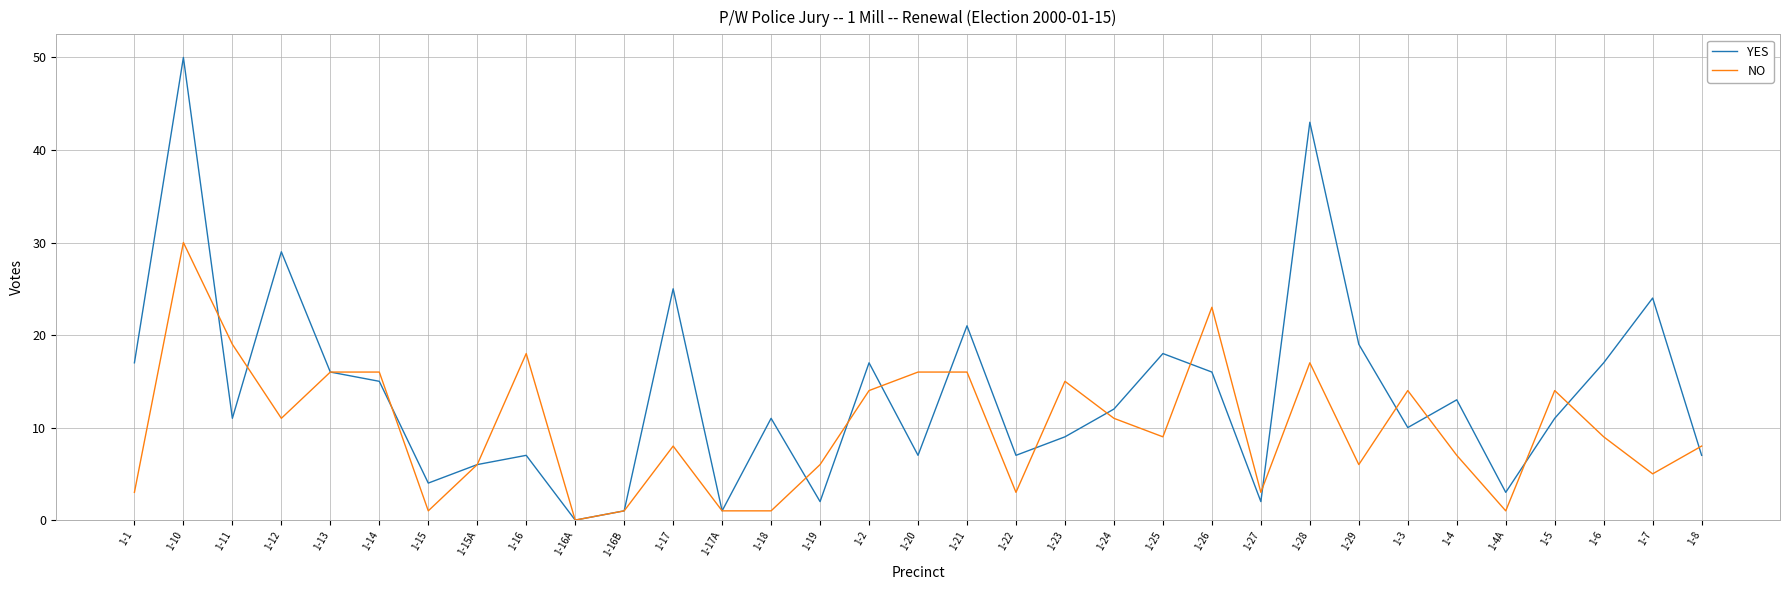

What is the difference between the maximum and minimum values in the YES series?

50